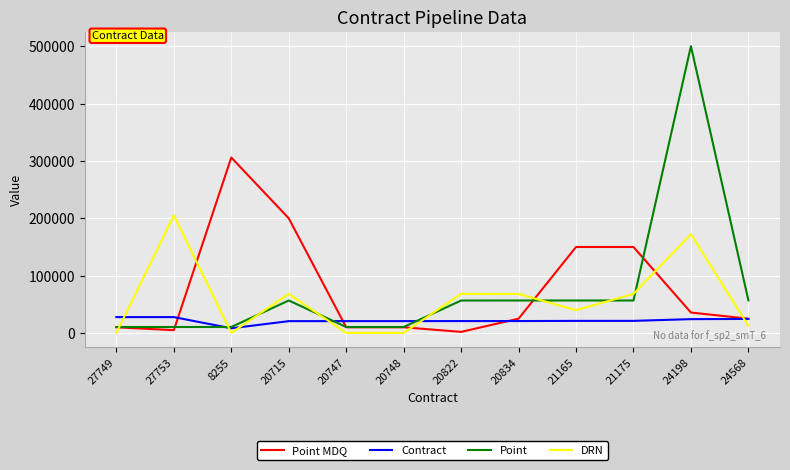

At which category does DRN reach its first local peak?

27753